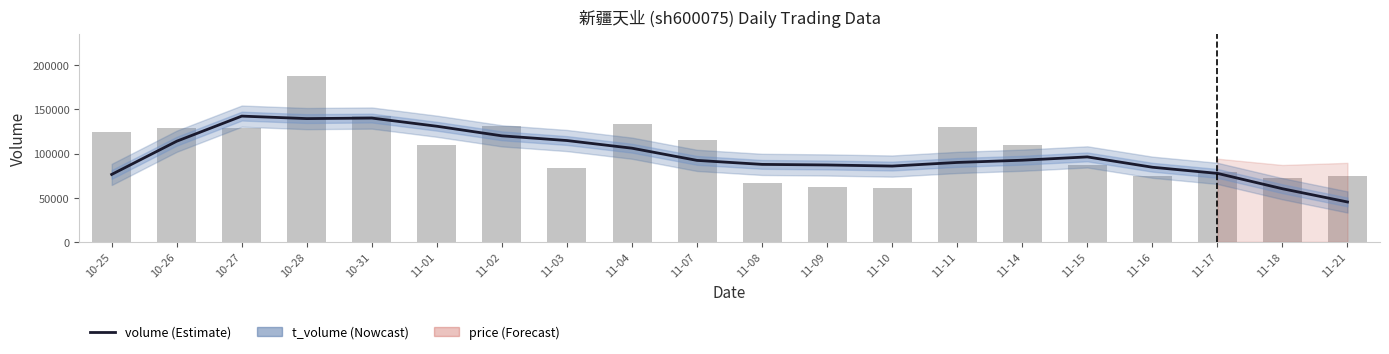

What is the sum of all price values?

1984226.4